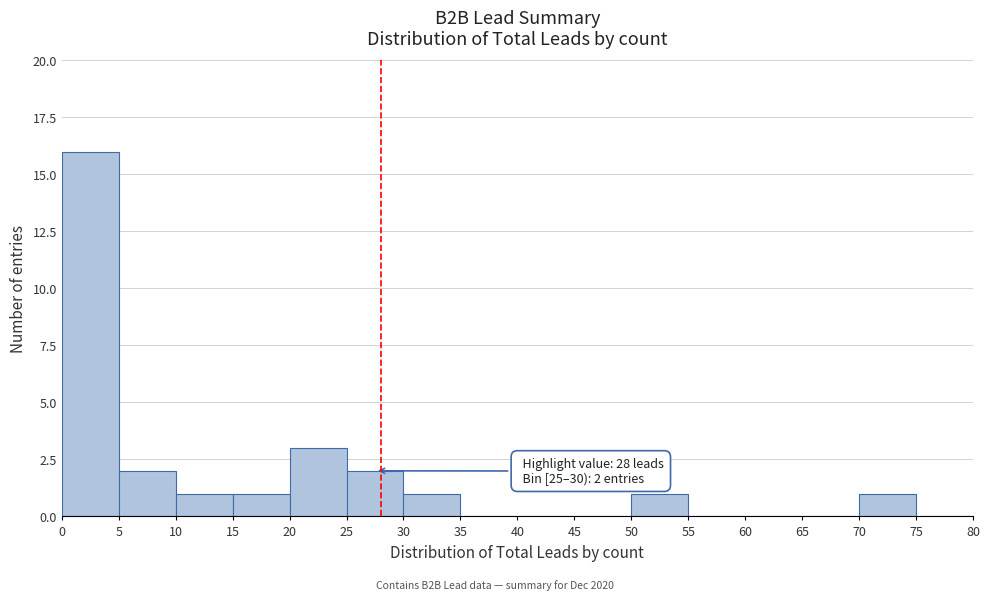

Which range on the x-axis has the tallest bar?

0 to 5